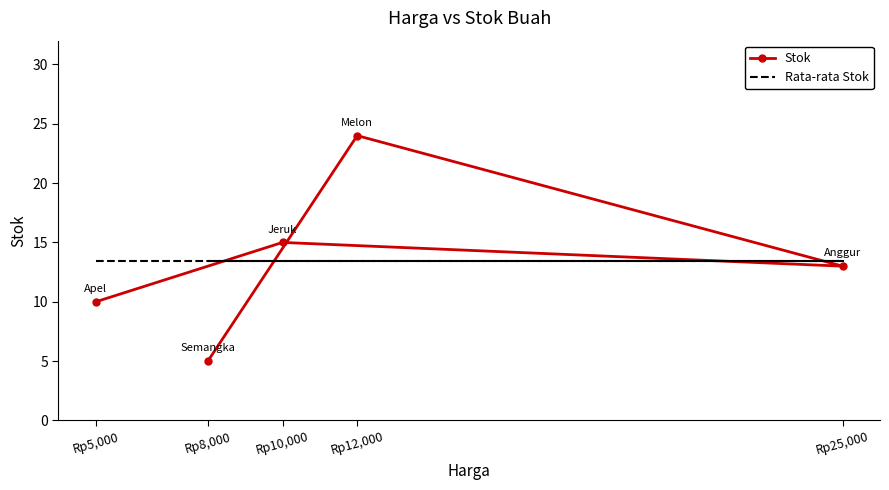

At how many categories does at least one series exceed 12?

5